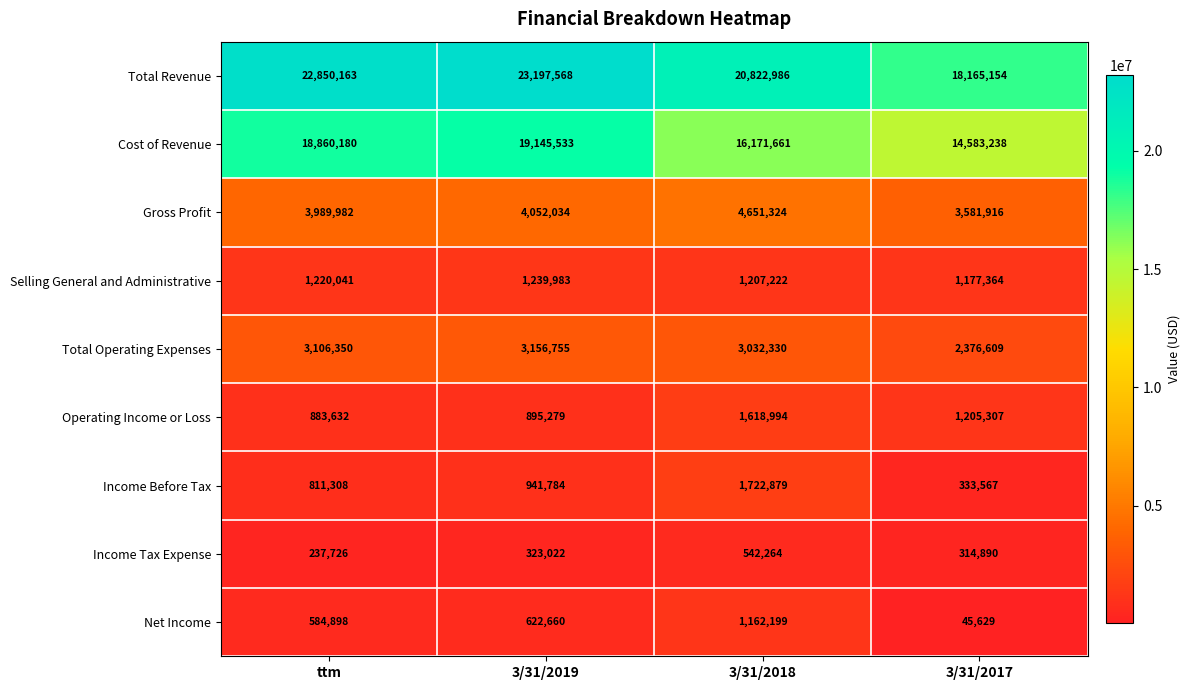

Between 3/31/2018 and 3/31/2017, which series saw the biggest shift?

Total Revenue